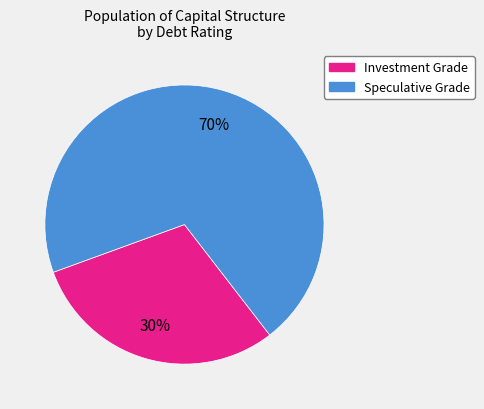

To the nearest percent, what is the difference between the largest and smallest slice percentages?

40%